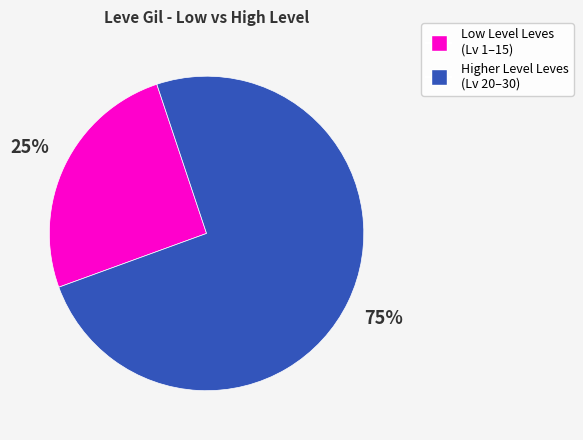

Is there any slice that represents more than half of the pie?

Yes